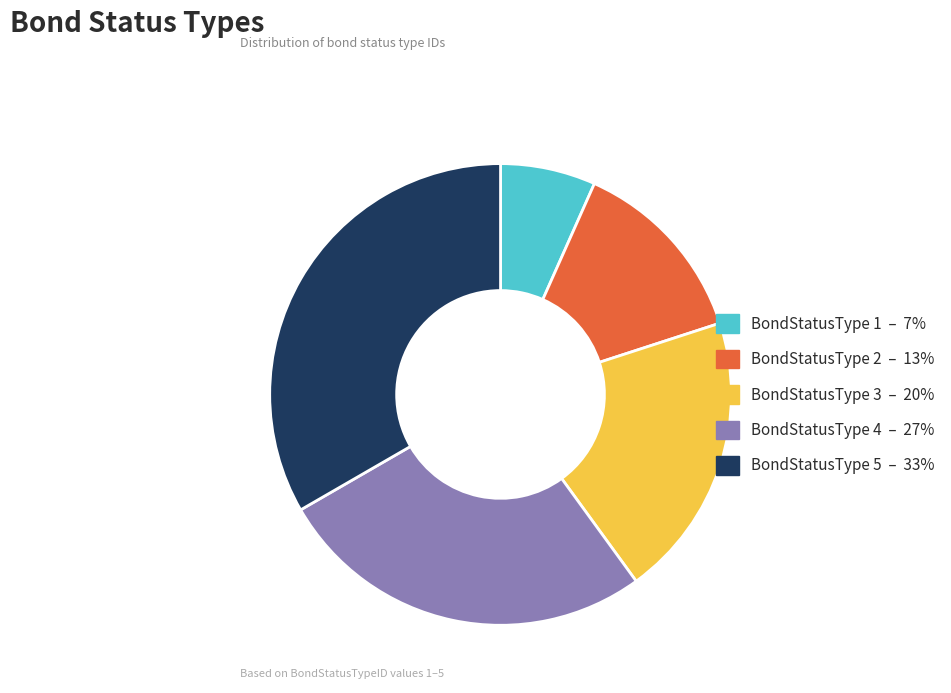

True or false: BondStatusType 5 accounts for 33% of the total.

True